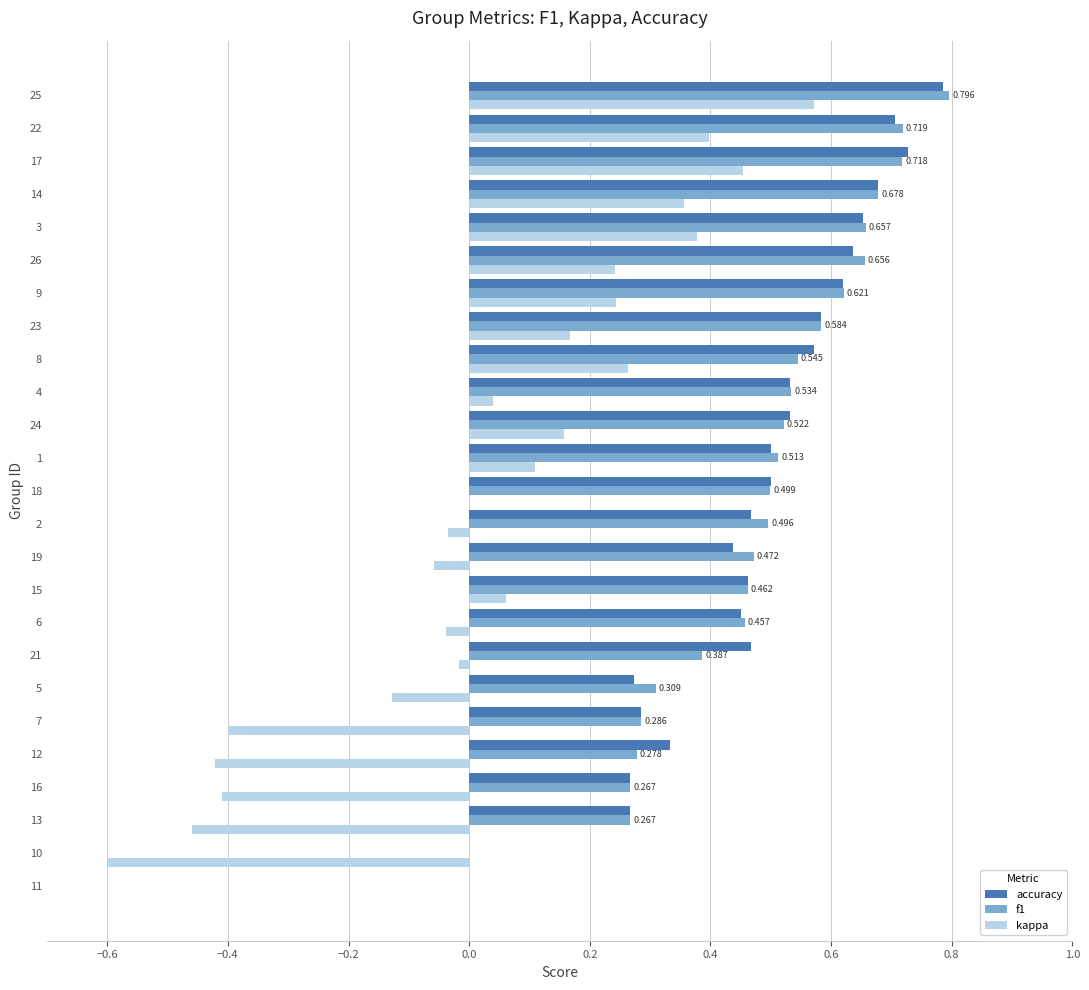

Is the value of f1 at 14 greater than the value of accuracy at 17?

No